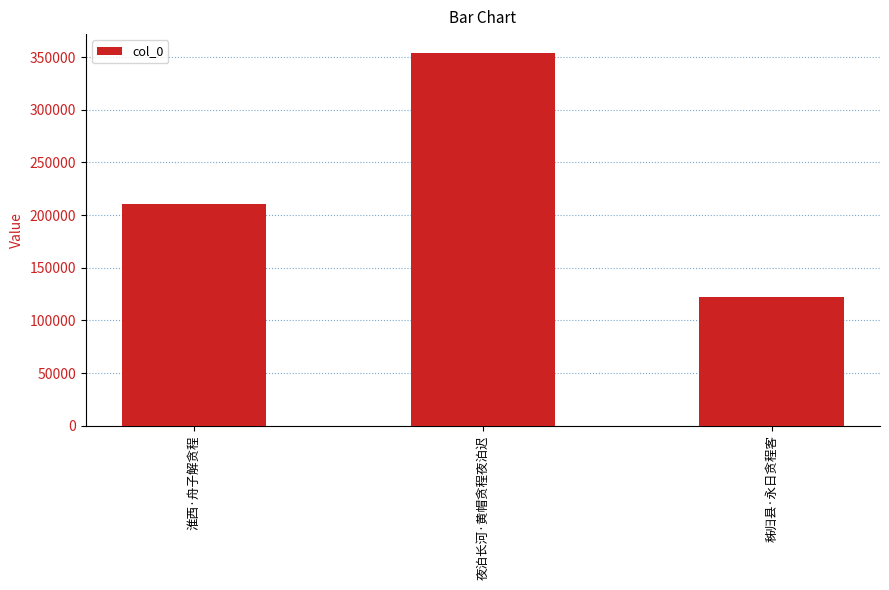

Rank the categories by value from highest to lowest.

夜泊长河·黄帽贪程夜泊迟, 淮西·舟子解贪程, 秭归县·永日贪程客